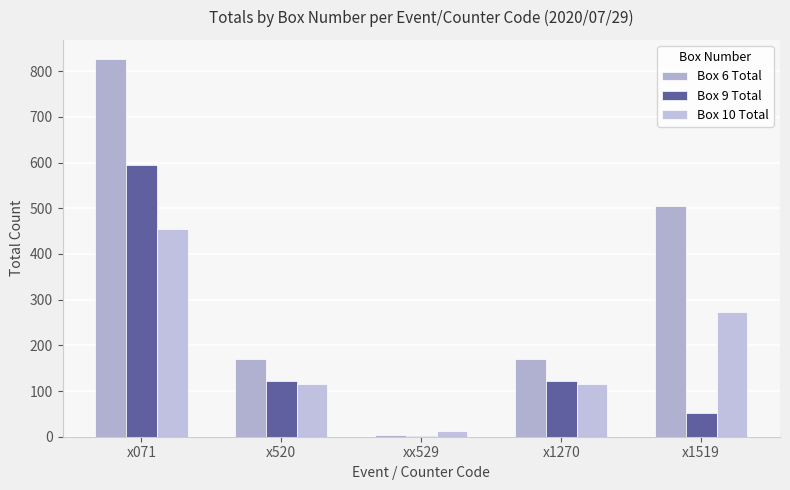

Count the number of categories in the chart.

5